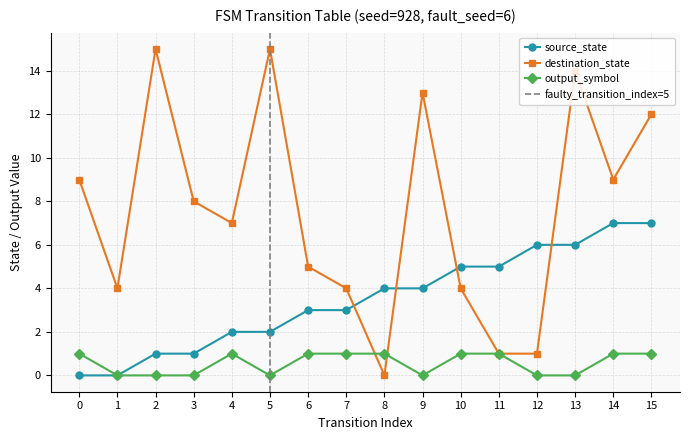

Which series has the largest total across all categories?

destination_state